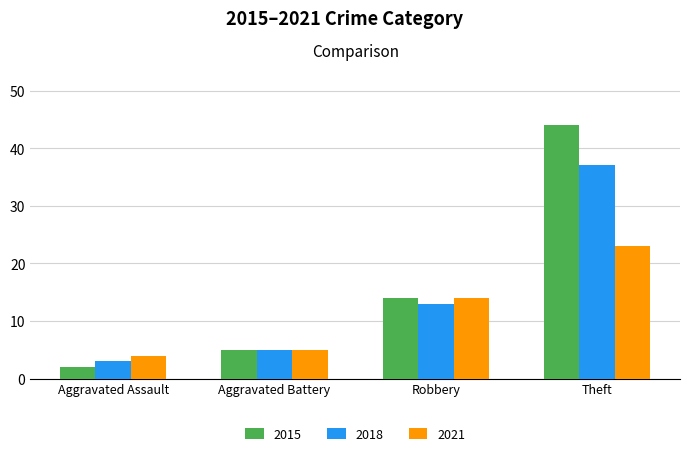

Is it true that 2021 equals 41 at Theft?

False